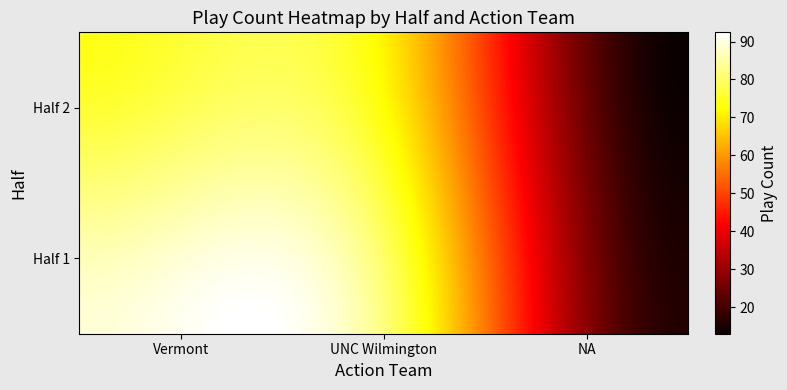

Which series has the largest total across all categories?

1